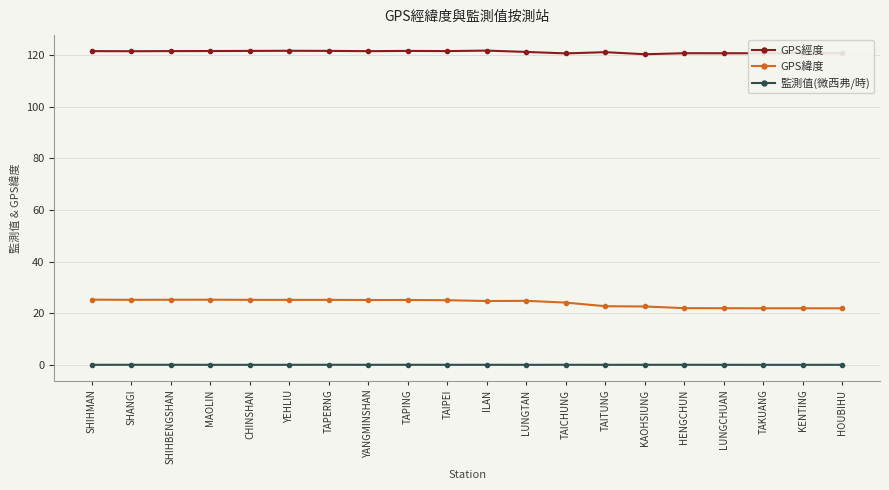

True or false: GPS經度 and 監測值(微西弗/時) intersect in this chart.

False